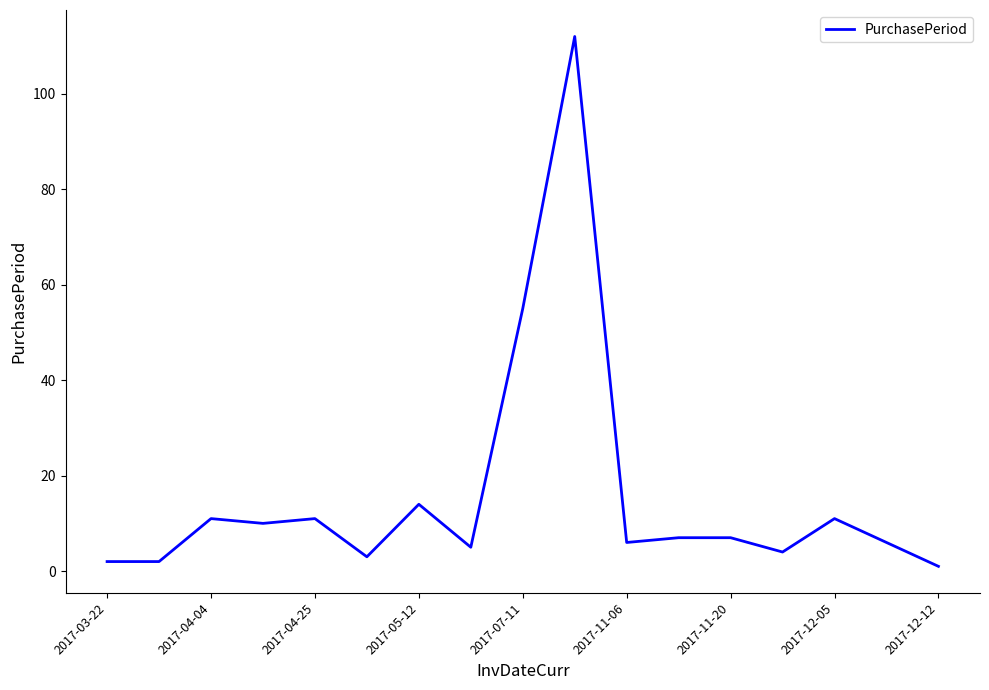

What is the greatest value displayed?

112